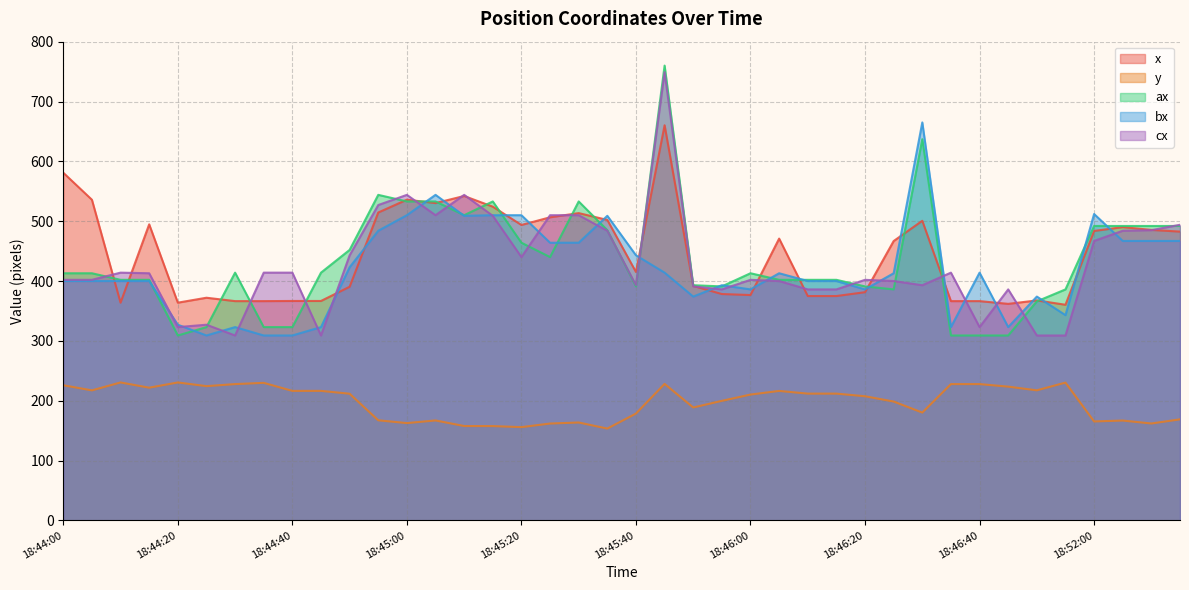

At which category does the chart reach its peak across all series?

18:45:45